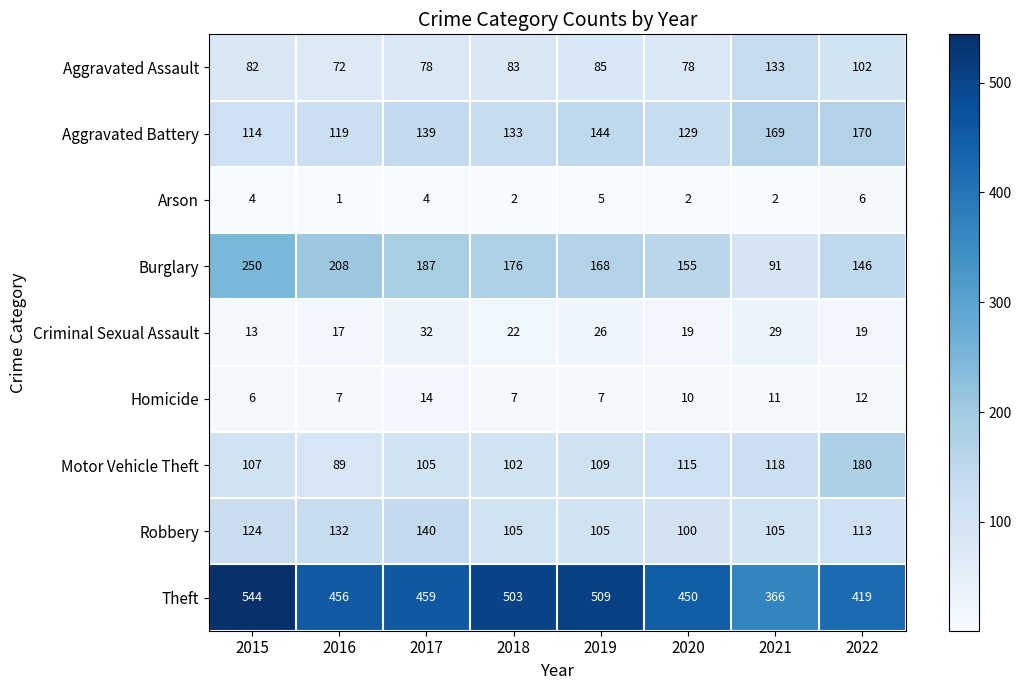

At how many categories does at least one series exceed 60?

8